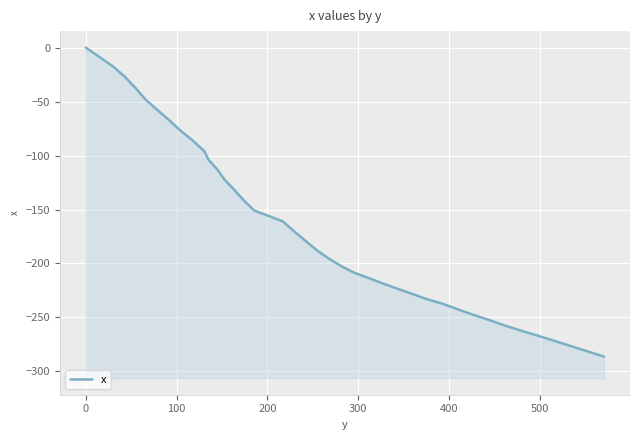

The value at 600 is -94.7. True or false?

False